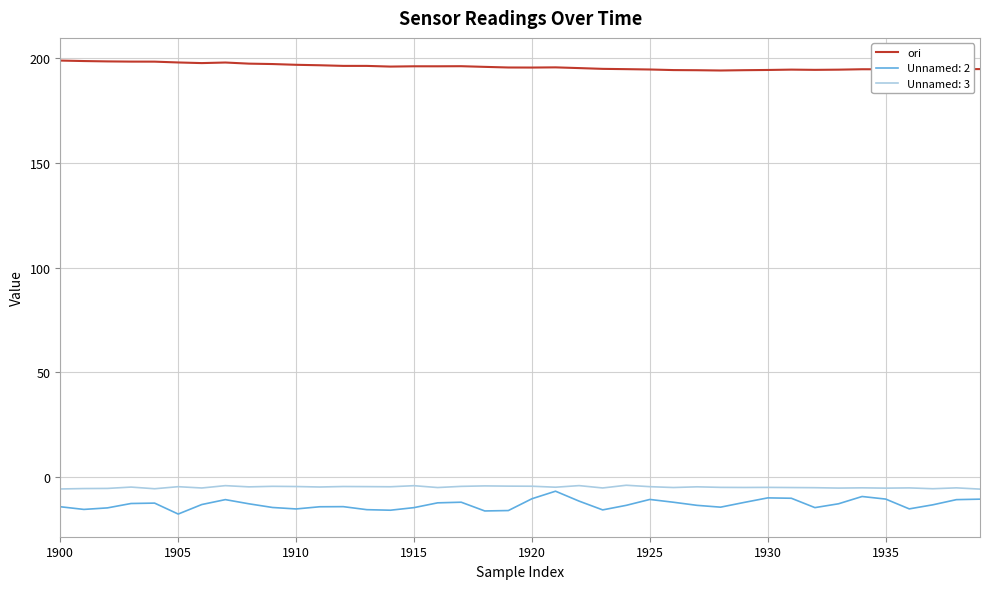

Which series has the largest total across all categories?

ori